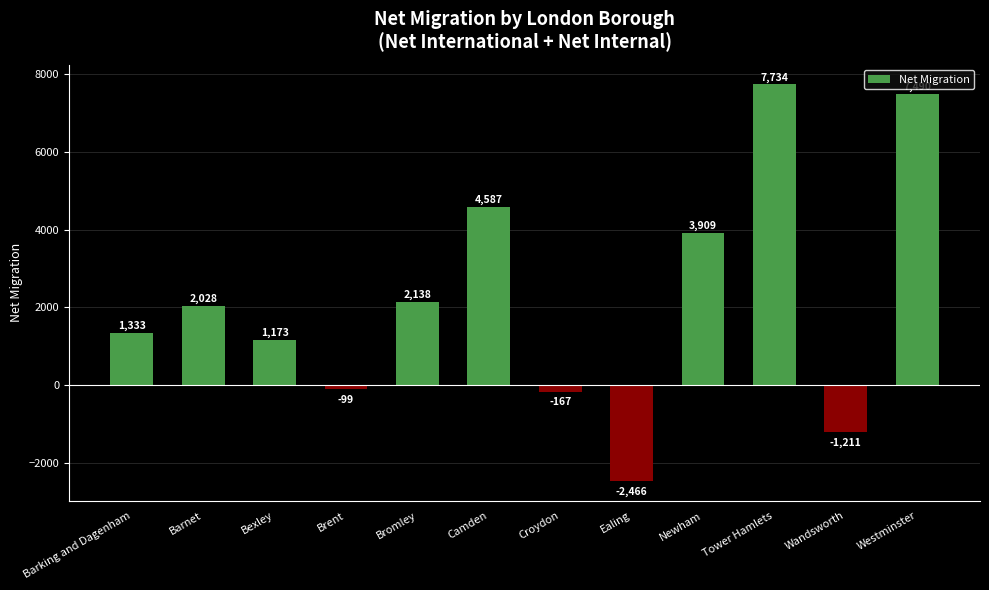

Count the number of categories in the chart.

12